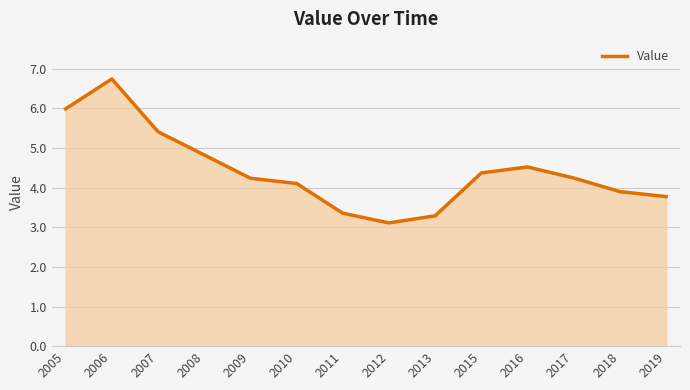

What is the difference between the maximum and minimum values?

3.6